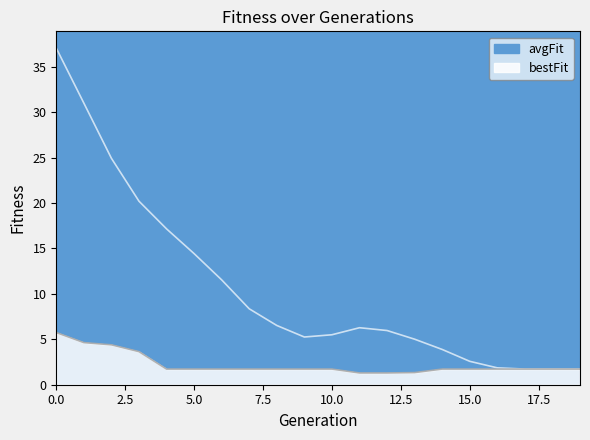

What is the difference between the highest and lowest values at 13?

3.7